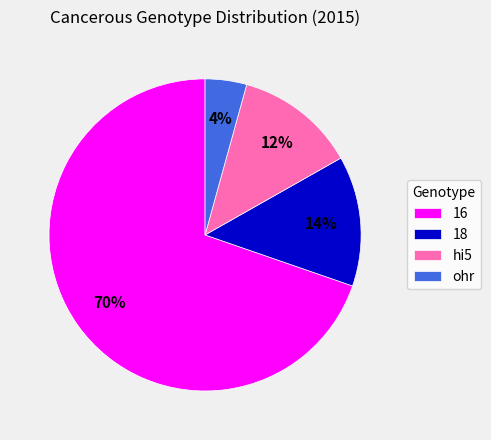

Which category accounts for the majority?

16